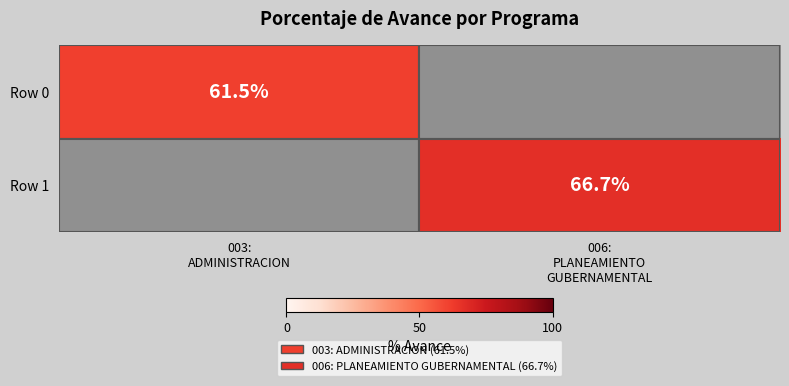

Which category has the highest value in the Row 0 series?

003: ADMINISTRACION